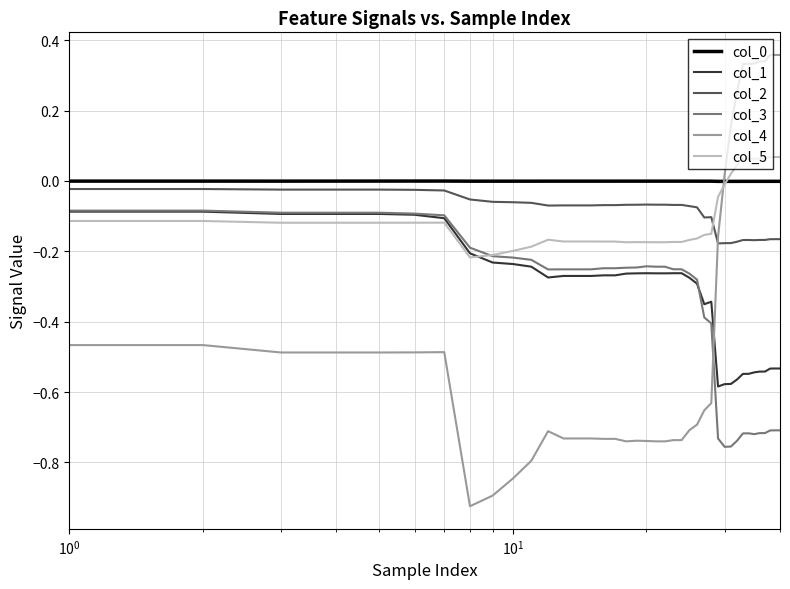

Which series has the largest range (max minus min)?

col_4